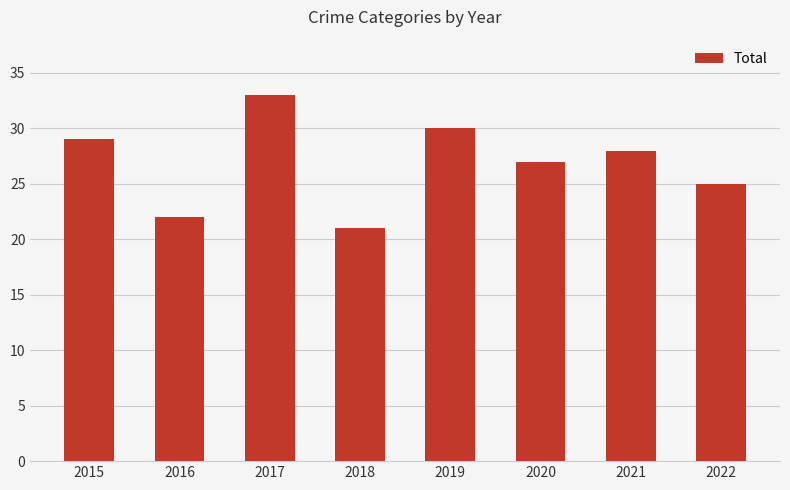

The chart shows a value of 18 at 2019. True or false?

False